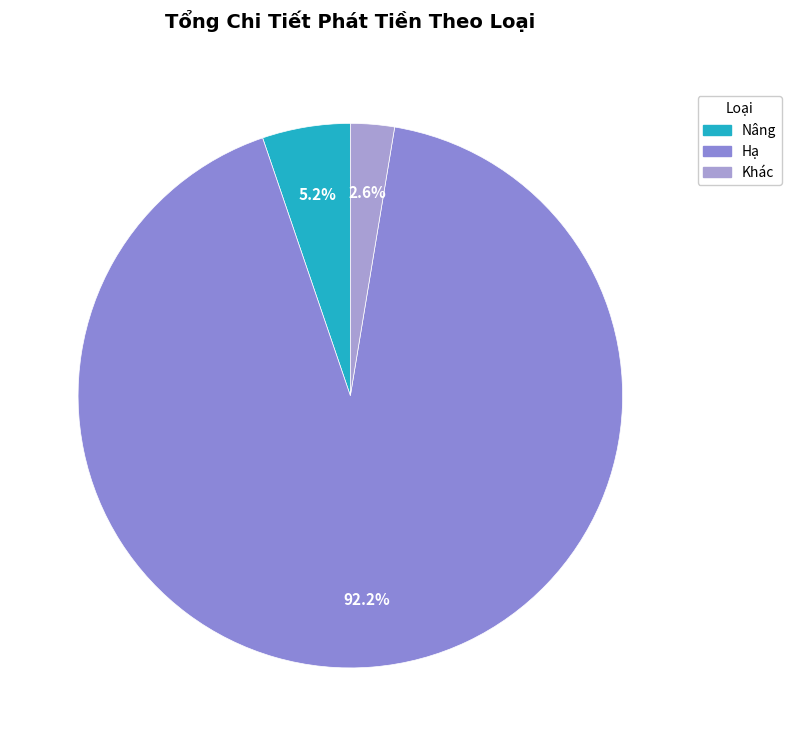

To the nearest percent, what is the difference between the Hạ and Nâng slice percentages?

87%